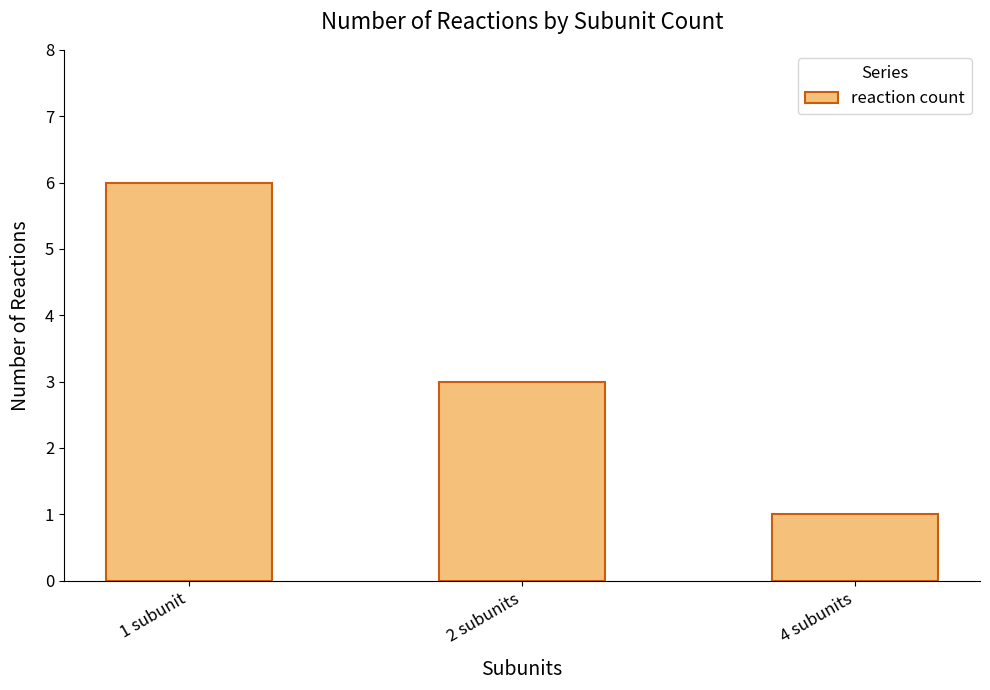

What position from the right is 2 subunits?

2